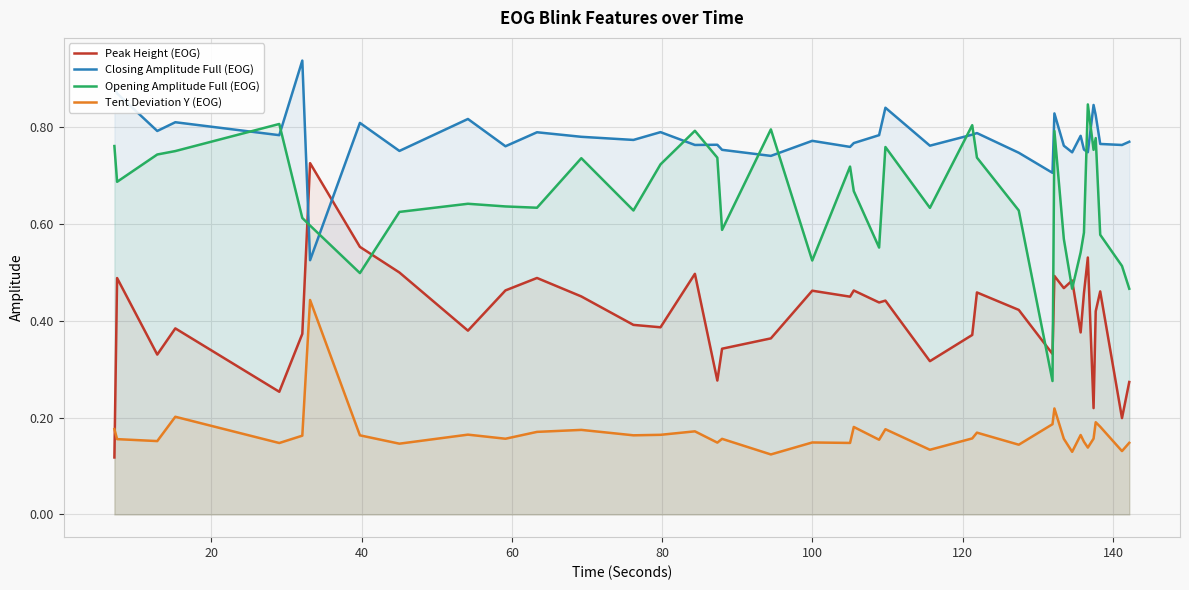

Which series has the largest total across all categories?

Closing Amplitude Full (EOG)